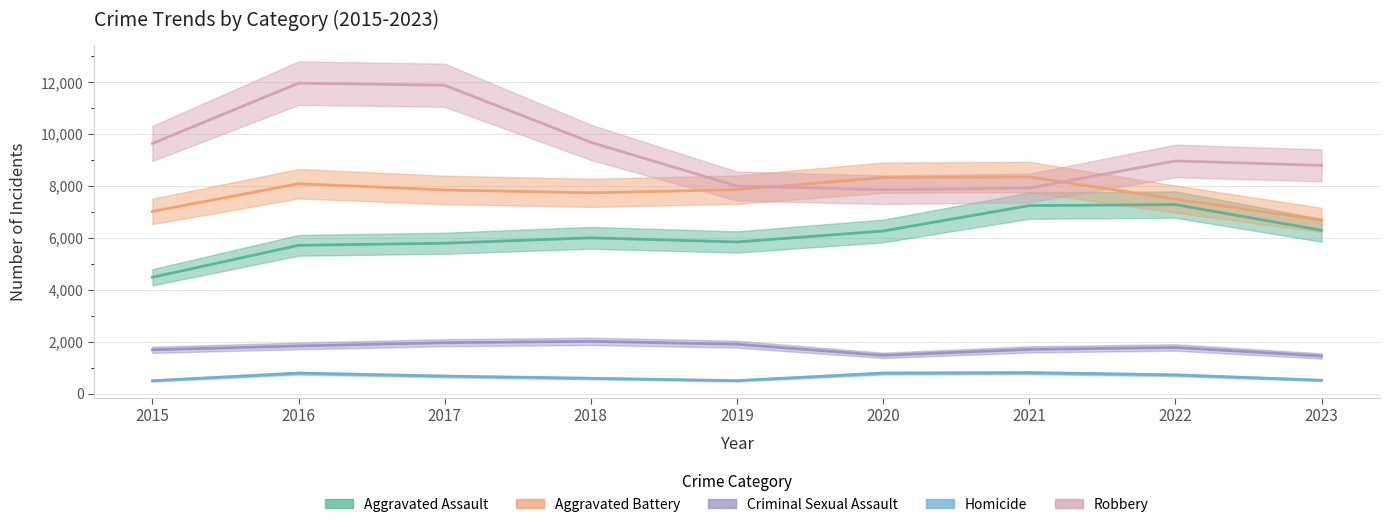

Where is the first local maximum for Robbery?

2016